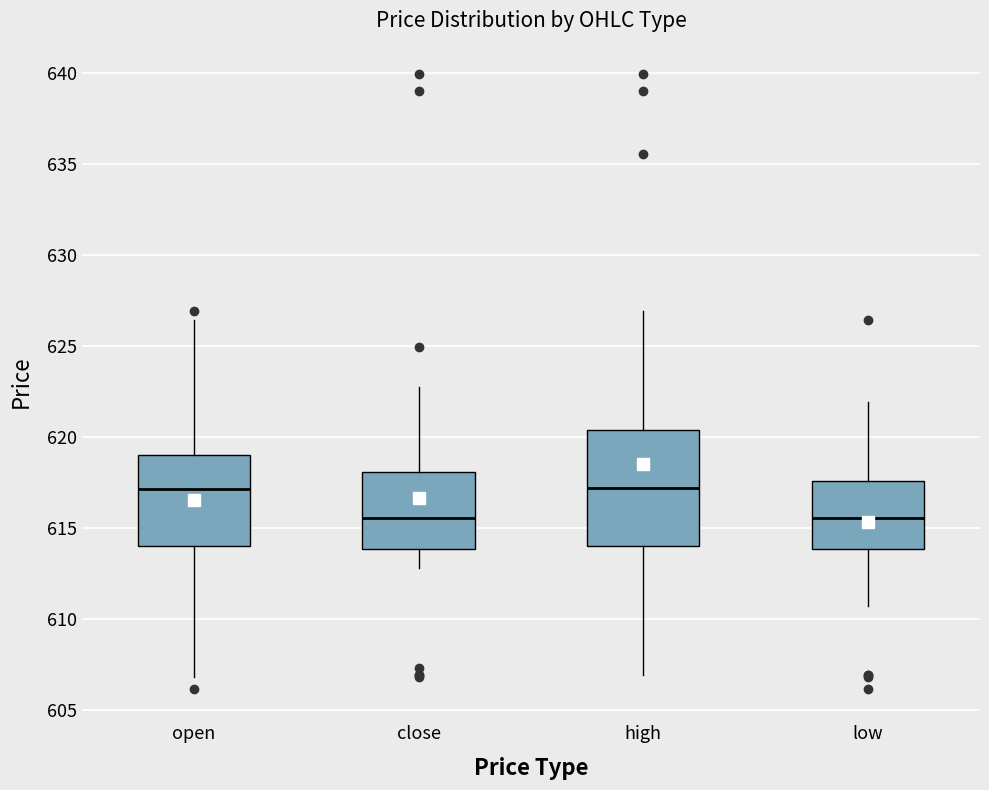

Reading left to right, transcribe this box plot: for each box, give where its median line is, the range the box spans, and where its two whiskers end, as read against the y-axis. The values are not printed on the chart, so give them approximately, as read against the axis.

open: median 617.0, box 614.0 to 619.0, whiskers 607.0 to 626.5
close: median 615.5, box 614.0 to 618.0, whiskers 613.0 to 622.5
high: median 617.0, box 614.0 to 620.5, whiskers 607.0 to 627.0
low: median 615.5, box 614.0 to 617.5, whiskers 610.5 to 622.0